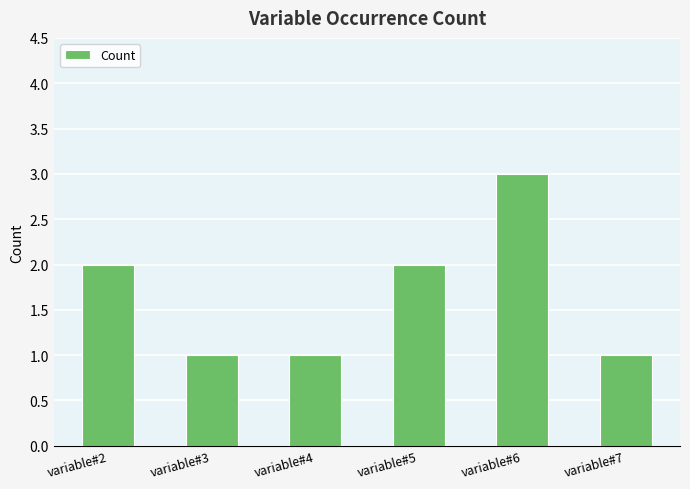

Reading right to left, transcribe all the data shown in this chart.

1	3	2	1	1	2